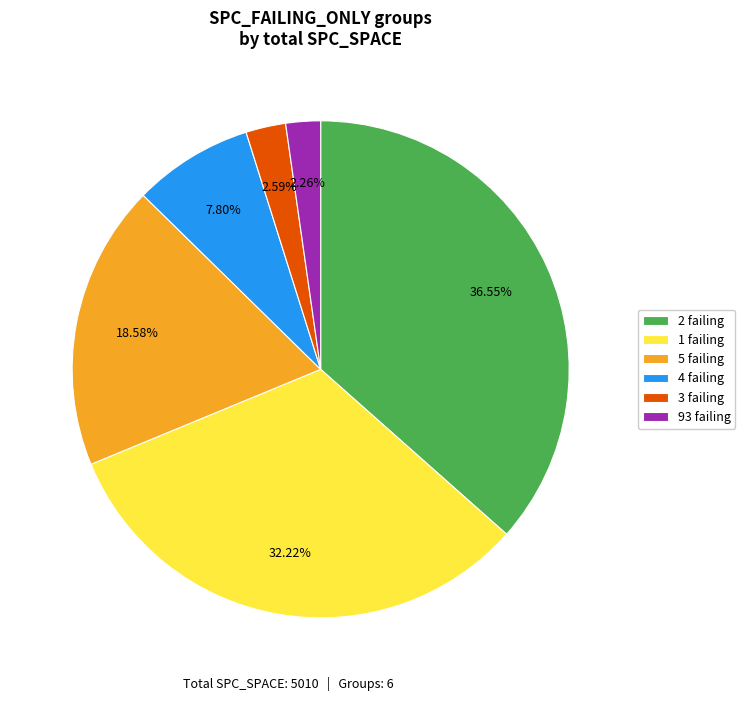

Which has a higher value, 3 failing or 4 failing?

4 failing